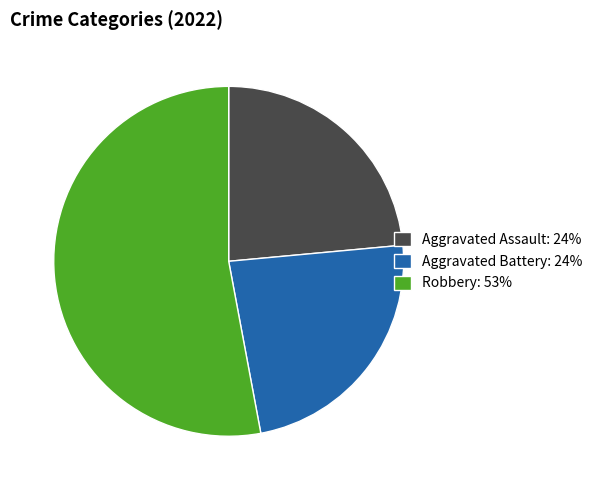

Do Aggravated Battery: 24% and Aggravated Assault: 24% together represent more than half of the pie?

No